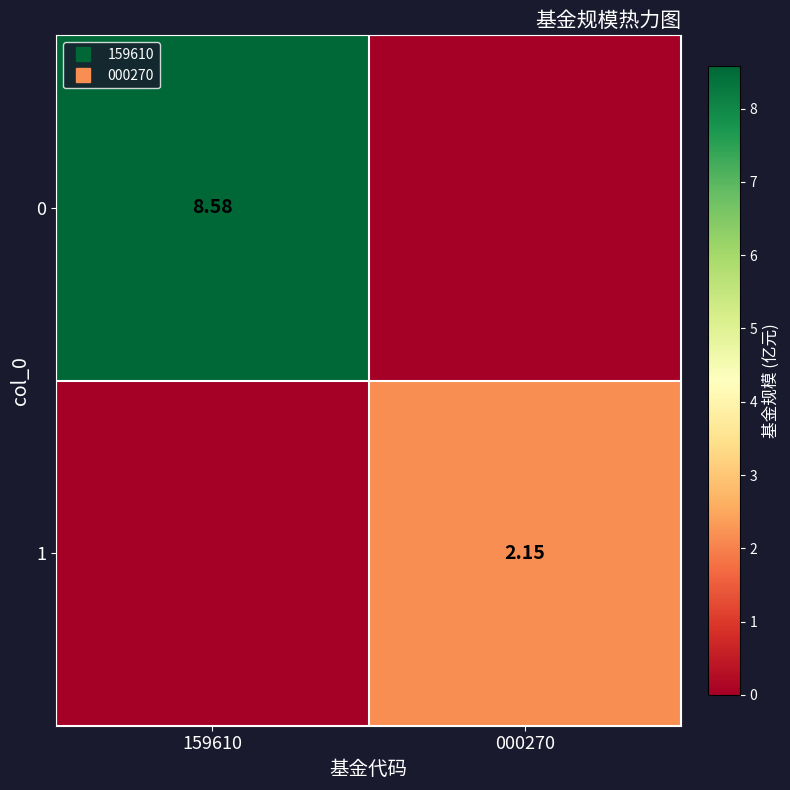

How many values in the 0 series are below 8?

1